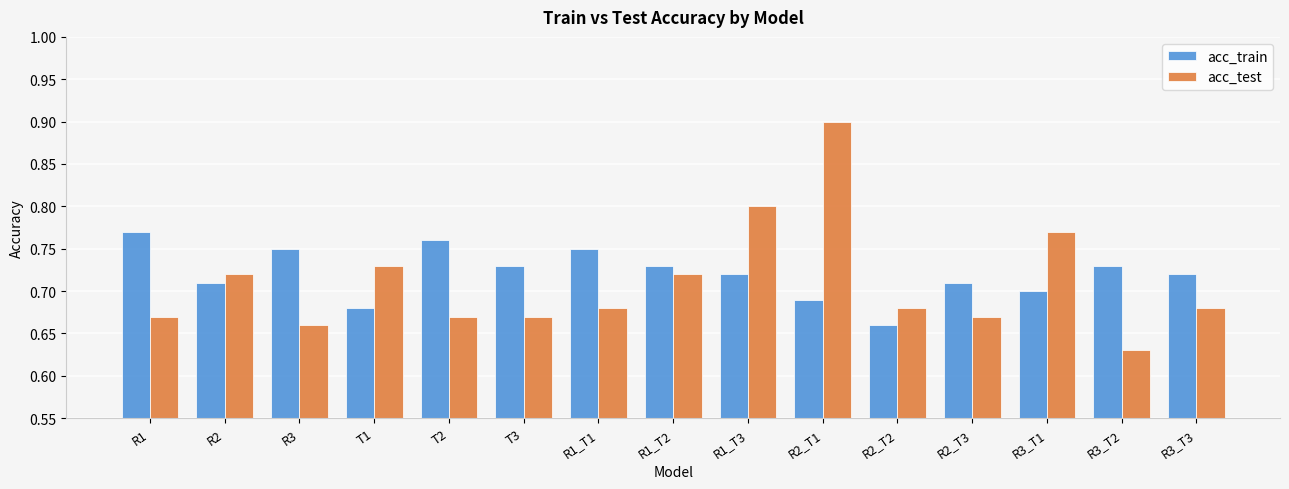

What is the difference between the maximum and minimum values in the acc_test series?

0.3